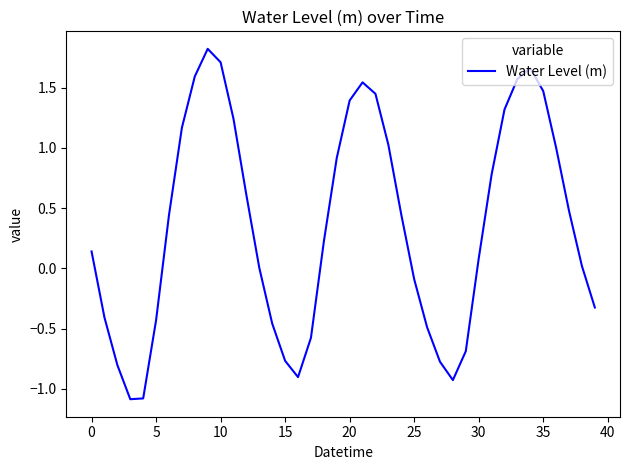

What is the minimum value shown in the chart?

-1.1